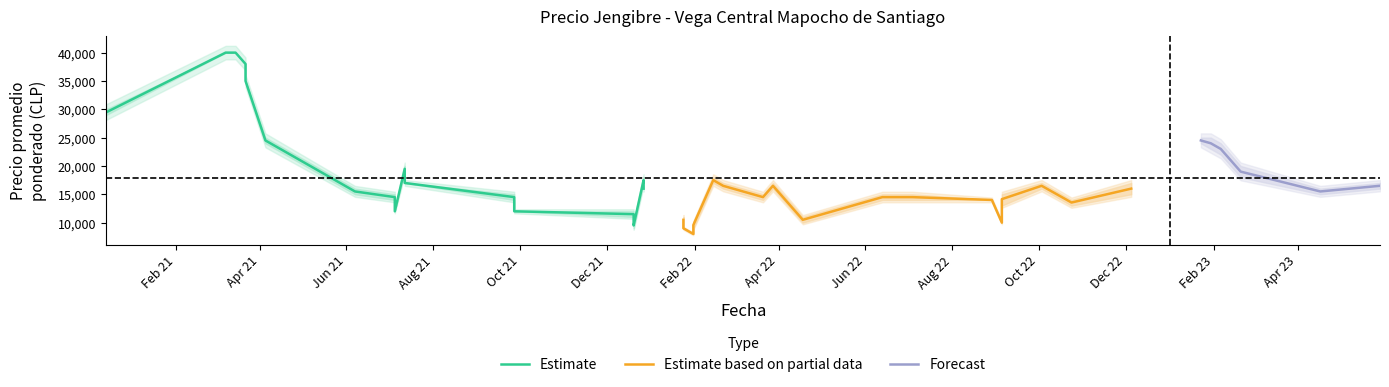

What is the label of the 33rd point from the left?

2022-03-21